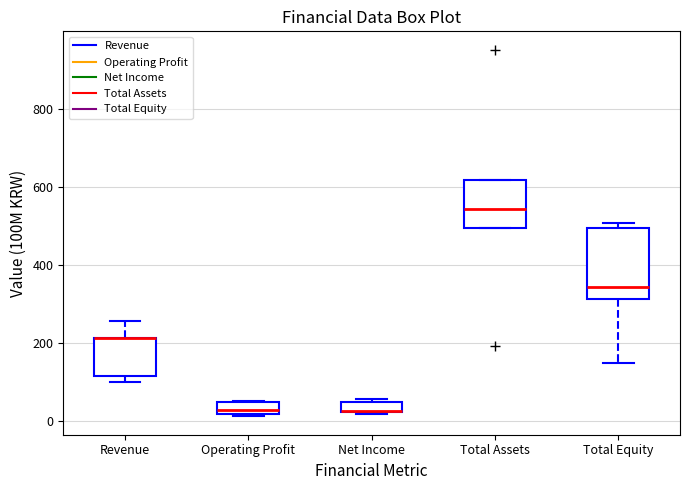

Where is the lower edge of the box for Operating Profit on the y-axis? The values are not printed on the chart, so give them approximately, as read against the axis.

20